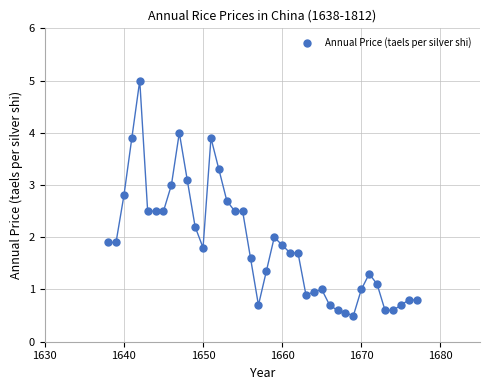

What is the range of X values (max minus min)?

39.0